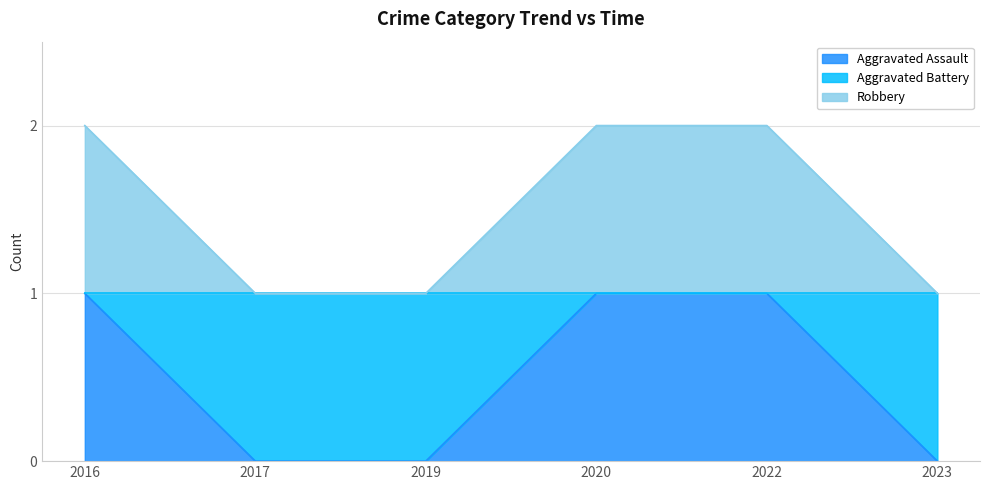

Is it true that Aggravated Battery equals 1 at 2017?

True